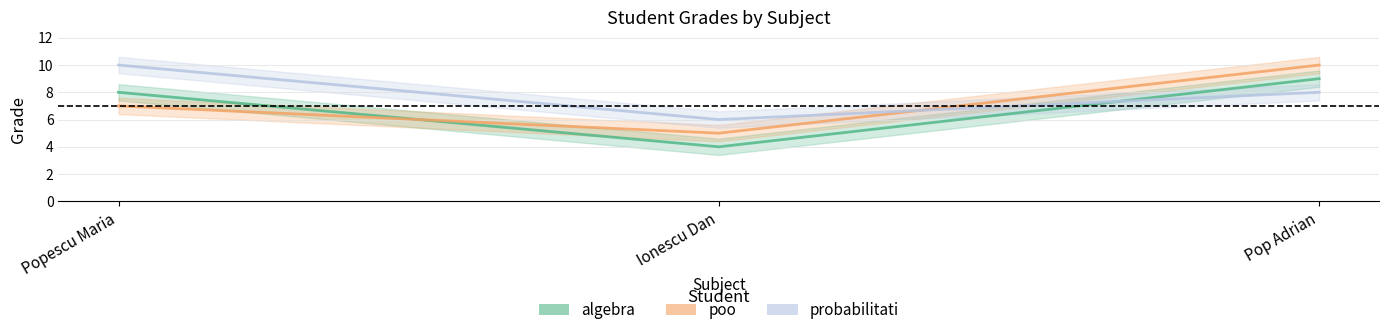

What is the highest value of the algebra series?

9